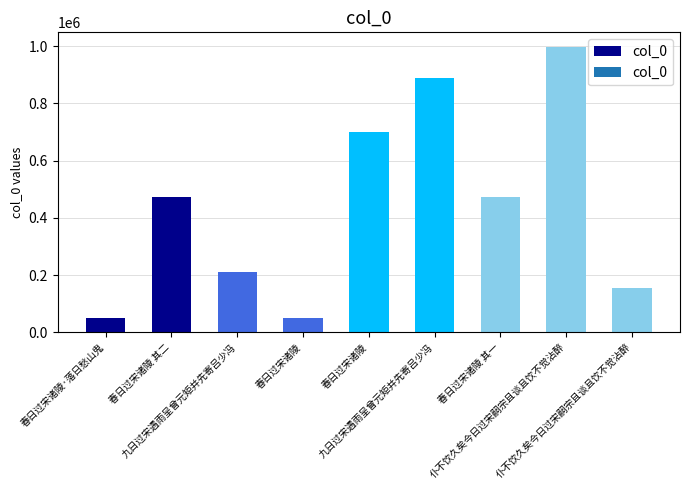

What is the difference between the values at 春日过宋诸陵 其一 and 九日过宋遇雨呈曾元矩并先寄吕少冯?

416906